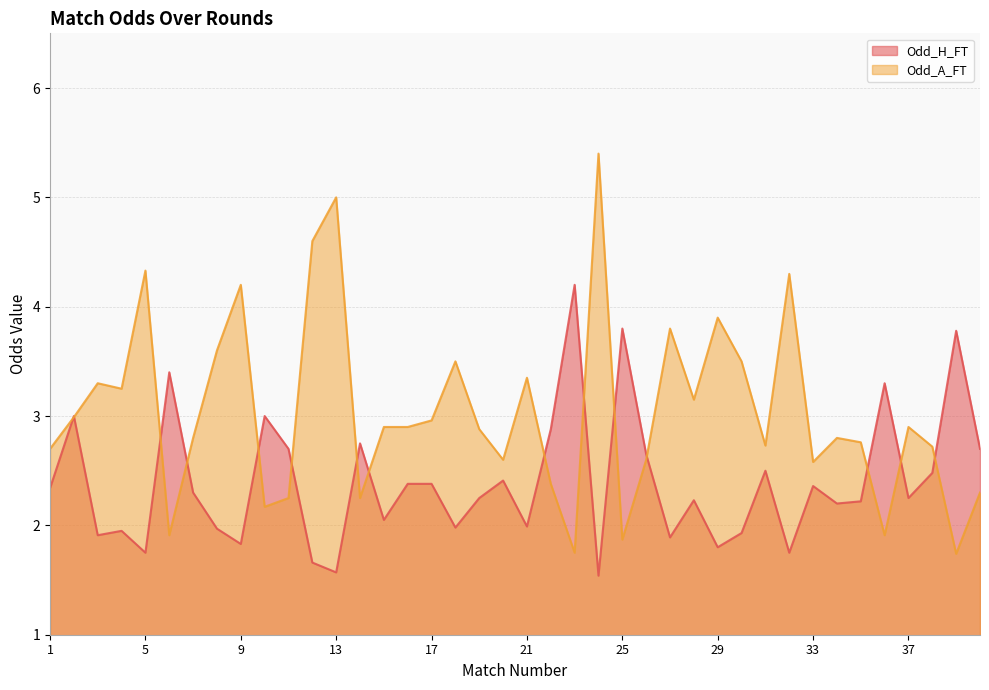

What is the value of the Odd_H_FT point at the 27th from the left?

1.9